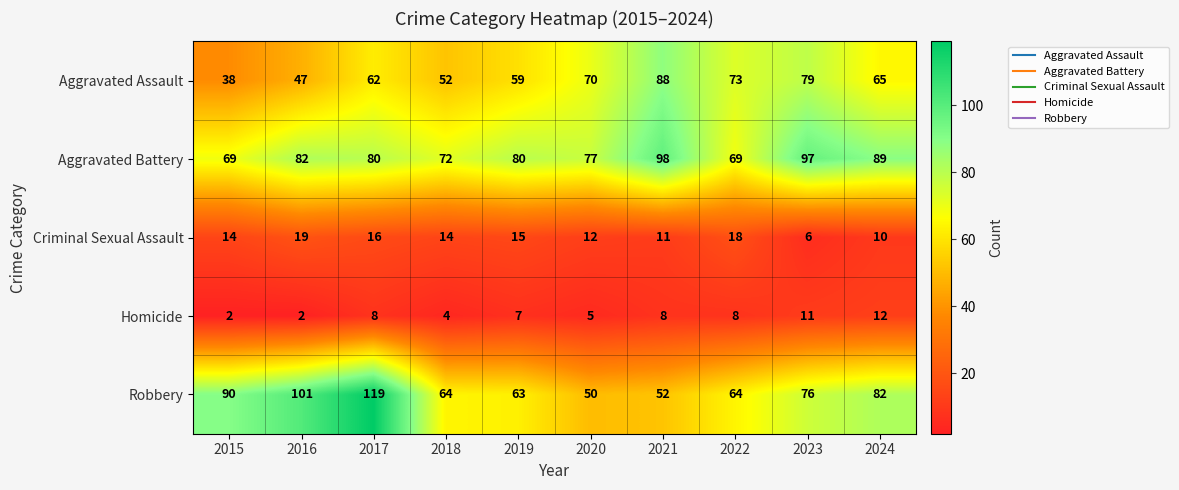

At which category is the sum across all series the highest?

2017